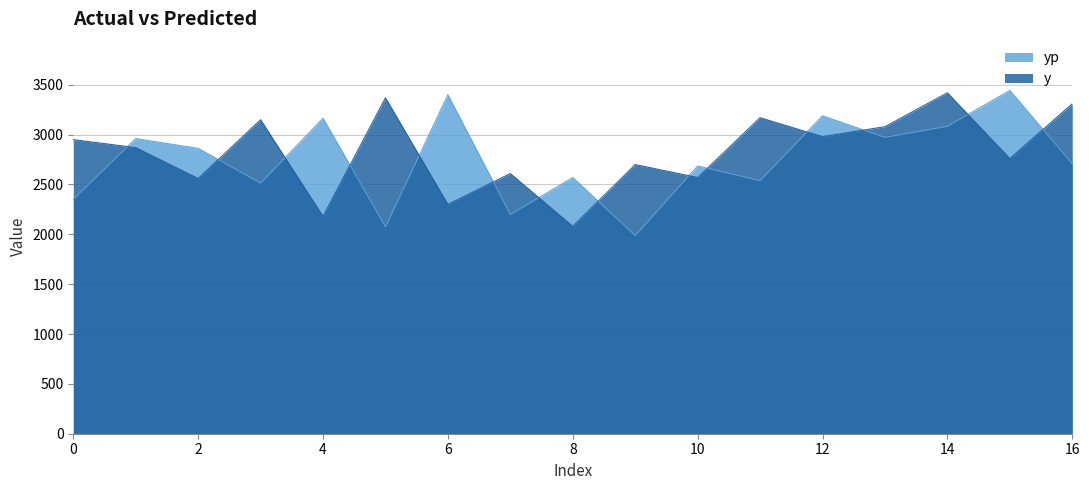

At which category is the sum across all series the highest?

14